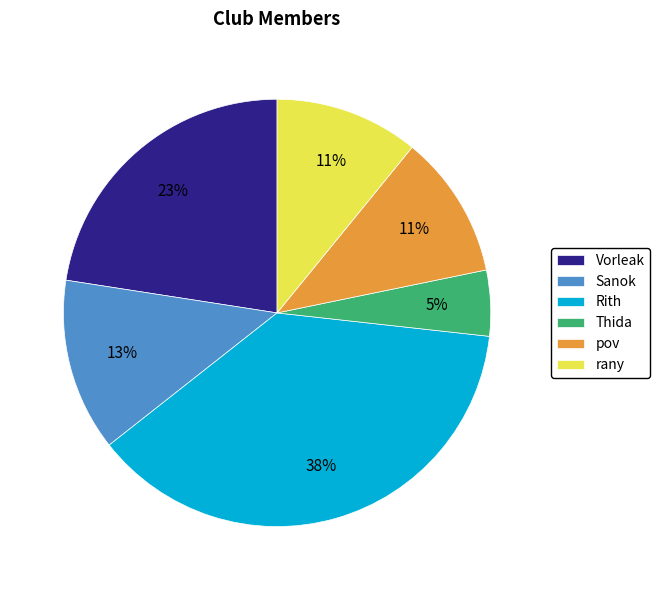

To the nearest percent, what is the difference between the Vorleak and Thida slice percentages?

18%